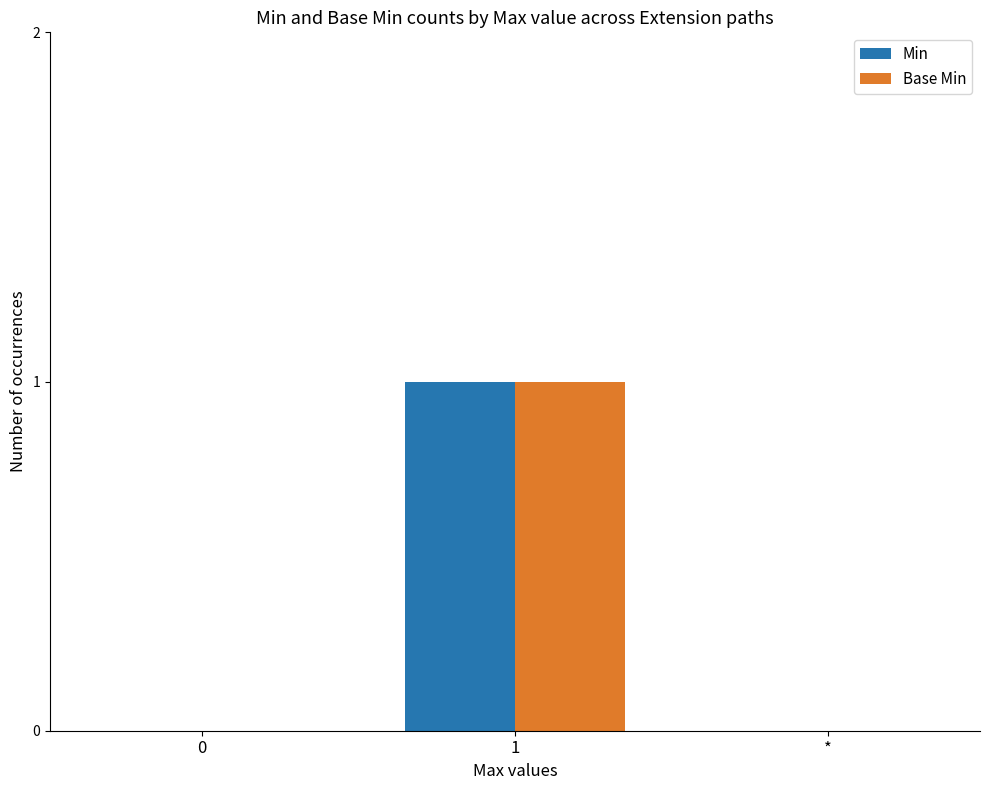

The Min series shows 1 at 1. True or false?

True